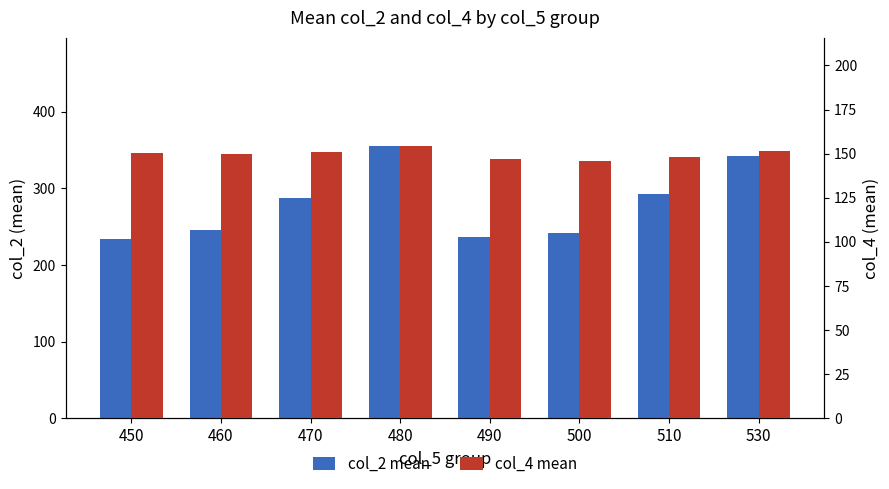

What is the difference between the highest and lowest values at 530?

190.5